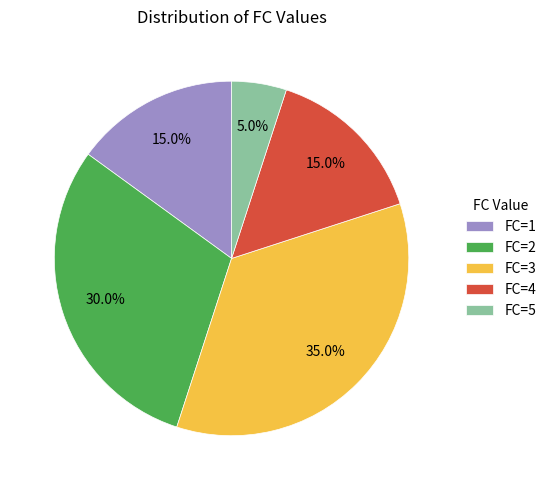

Count the number of slices in the pie.

5